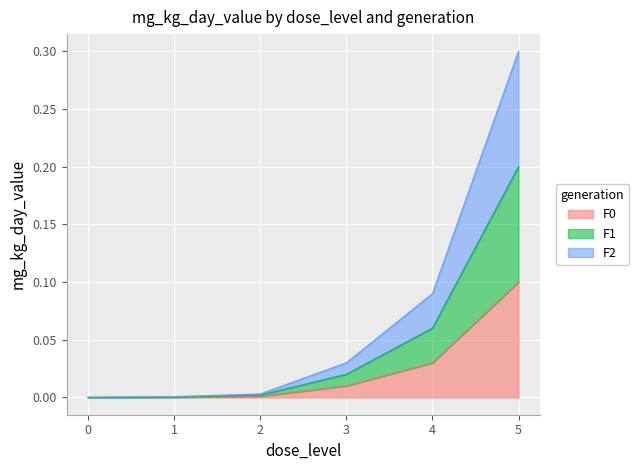

True or false: F2 and F0 intersect in this chart.

False